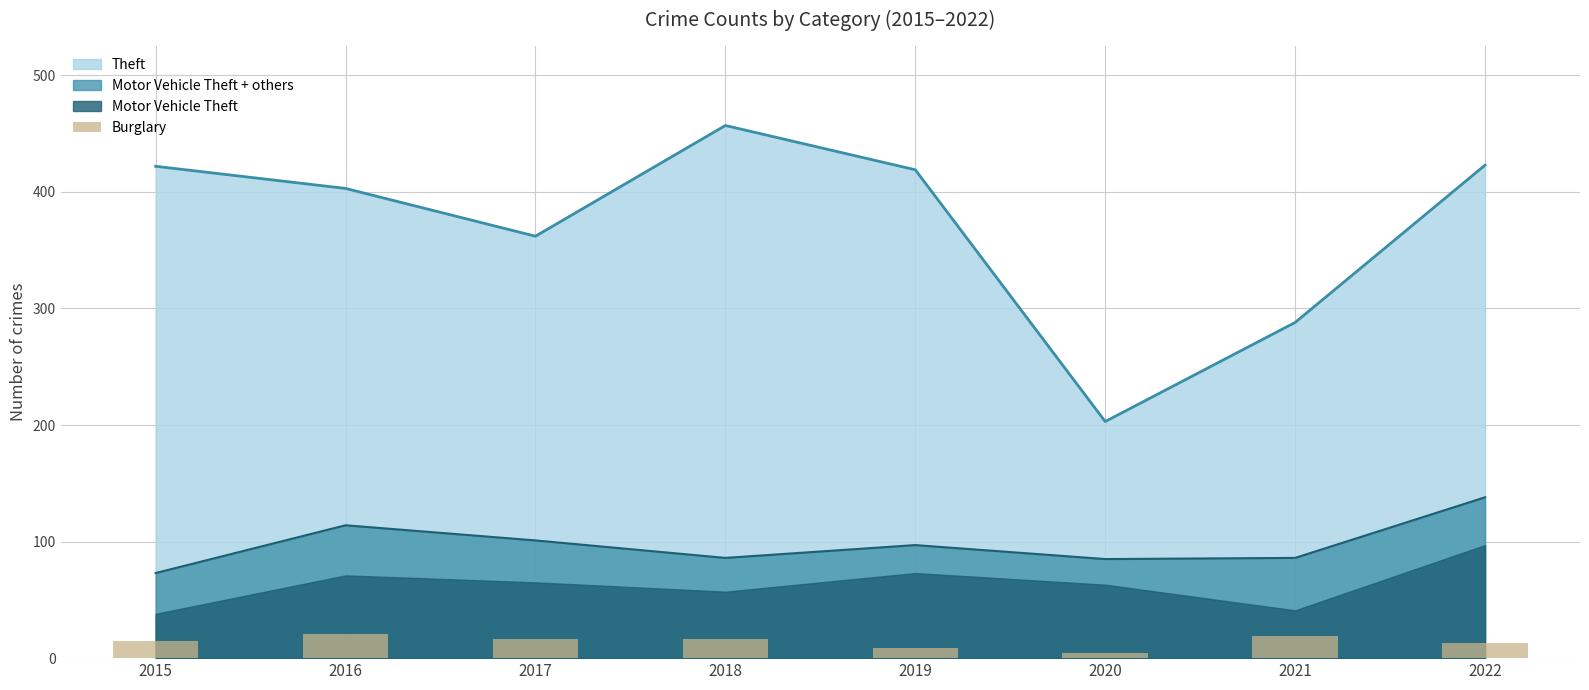

What is the maximum value for Theft?

457